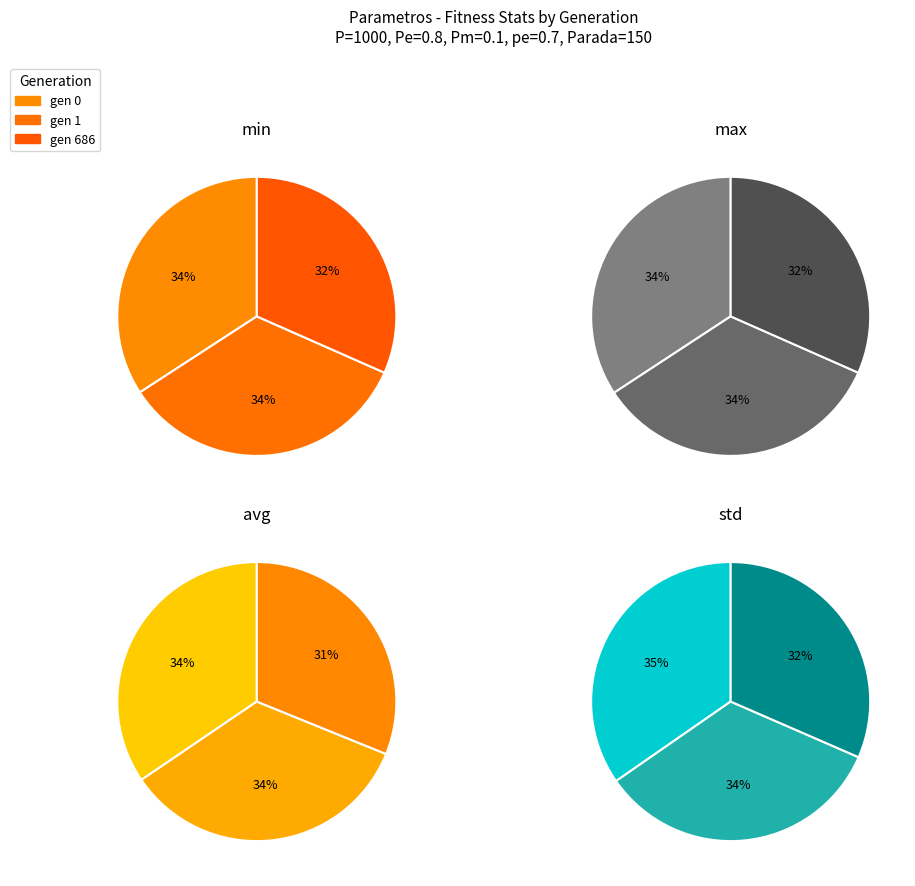

To the nearest percent, what is the difference between the gen 686 and gen 0 slice percentages?

3%